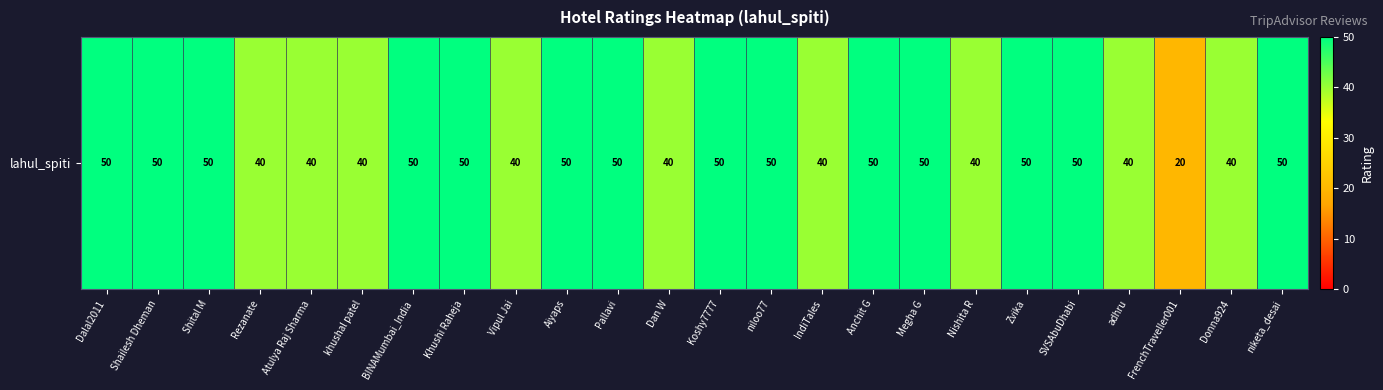

List the labels in order of value, largest first.

Dalal2011, Shailesh Dheman, Shital M, BINAMumbai_India, Khushi Raheja, Aiyaps, Pallavi, Koshy7777, niloo77, Anchit G, Megha G, Zvika, SVSAbuDhabi, niketa_desai, Rezanate, Atulya Raj Sharma, khushal patel, Vipul Jai, Dan W, IndiTales, Nishita R, adhru, Donna924, FrenchTraveller001